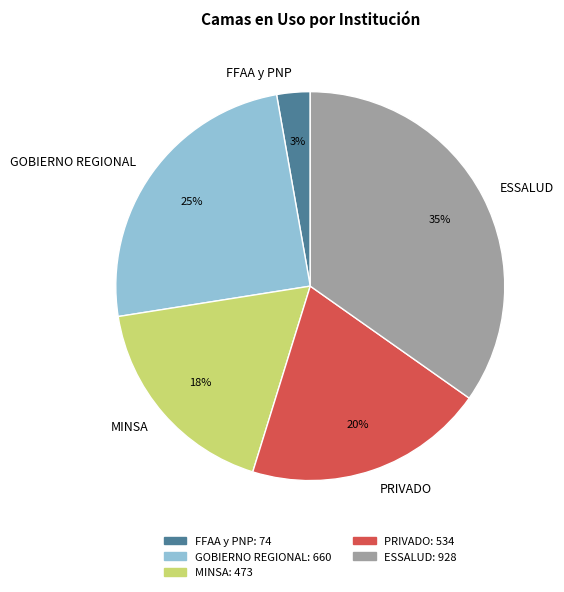

Do GOBIERNO REGIONAL and ESSALUD together represent more than half of the pie?

Yes